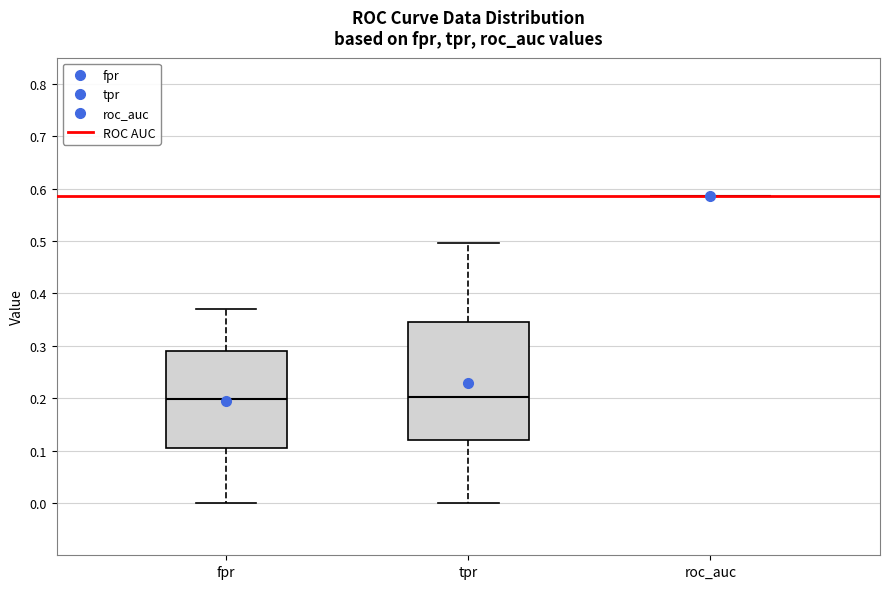

Where does the upper whisker of the box for fpr end on the y-axis? The values are not printed on the chart, so give them approximately, as read against the axis.

0.37